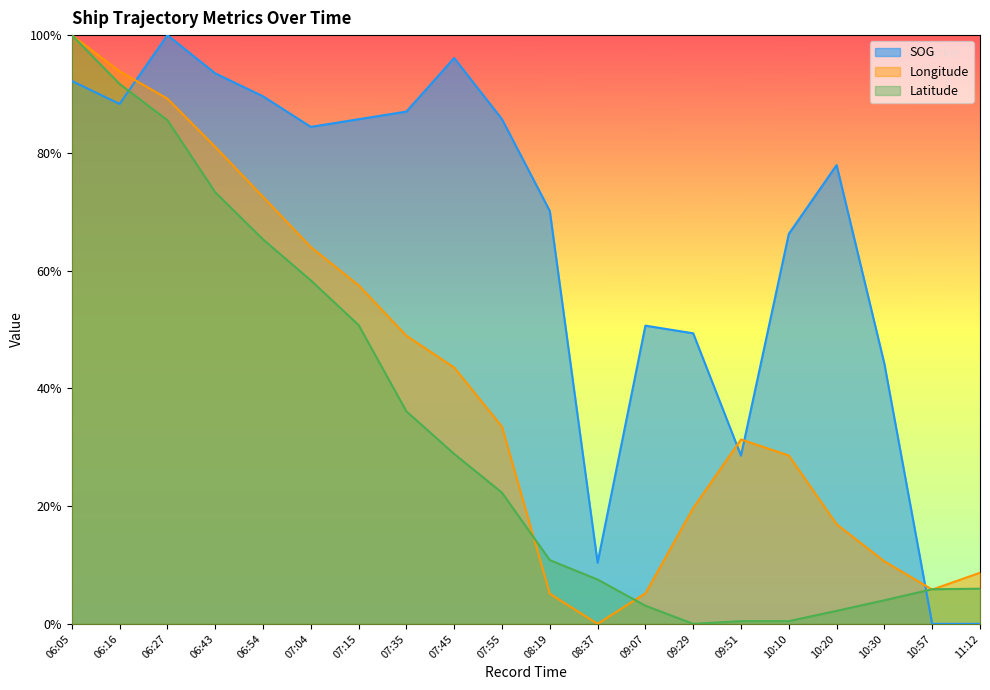

Reading left to right, list all the values displayed in this chart.

SOG: 0.9	0.9	1.0	0.9	0.9	0.8	0.9	0.9	1.0	0.9	0.7	0.1	0.5	0.5	0.3	0.7	0.8	0.4	0.0	0.0
Longitude: 1.0	0.9	0.9	0.8	0.7	0.6	0.6	0.5	0.4	0.3	0.1	0.0	0.1	0.2	0.3	0.3	0.2	0.1	0.1	0.1
Latitude: 1.0	0.9	0.9	0.7	0.7	0.6	0.5	0.4	0.3	0.2	0.1	0.1	0.0	0.0	0.0	0.0	0.0	0.0	0.1	0.1